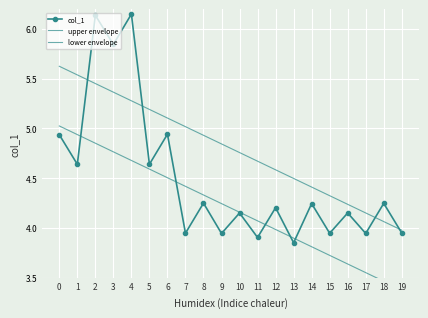

How many data points in lower envelope are less than 4?

8